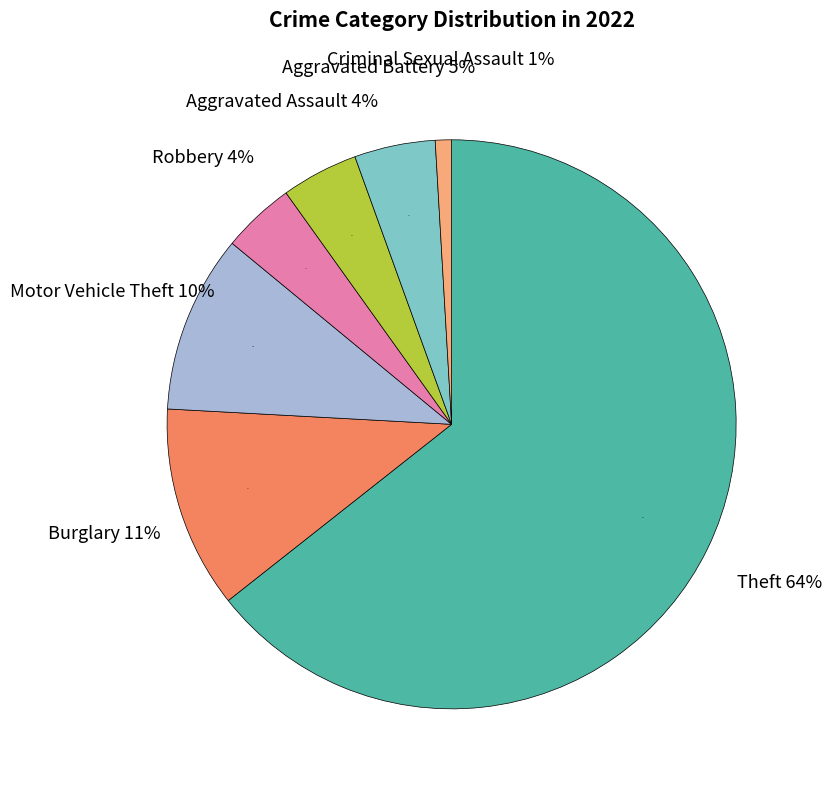

True or false: Aggravated Assault accounts for 1% of the total.

False